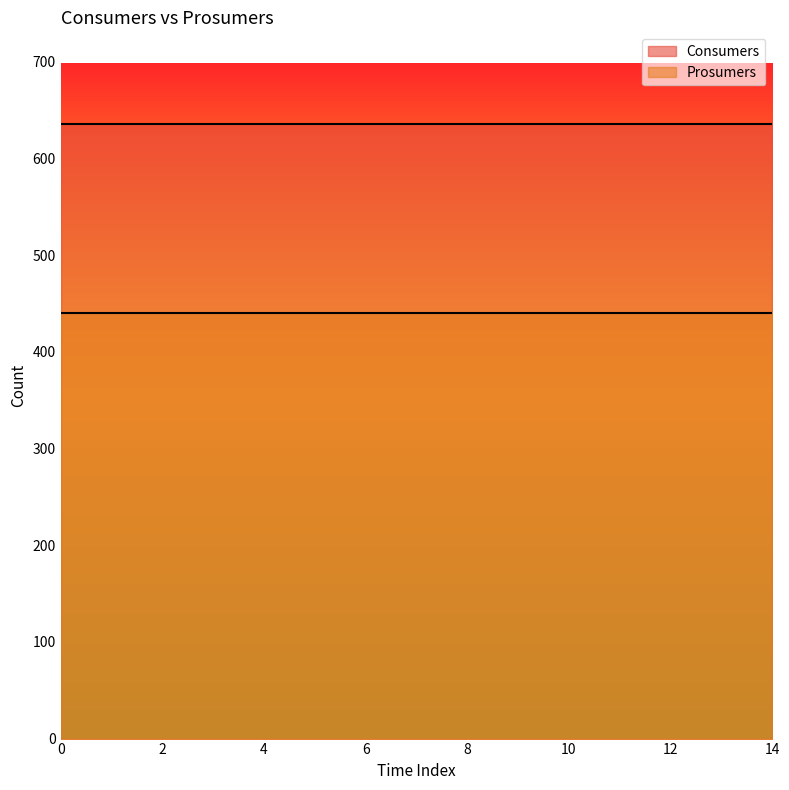

Rank the series at 5 from lowest to highest value.

Prosumers, Consumers